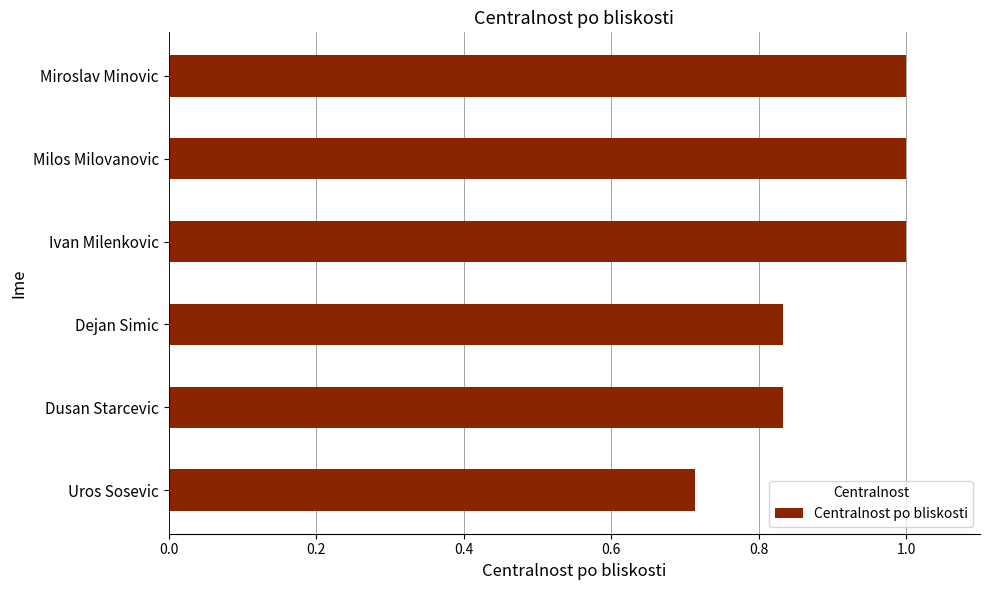

Read the value at Milos Milovanovic.

1.0